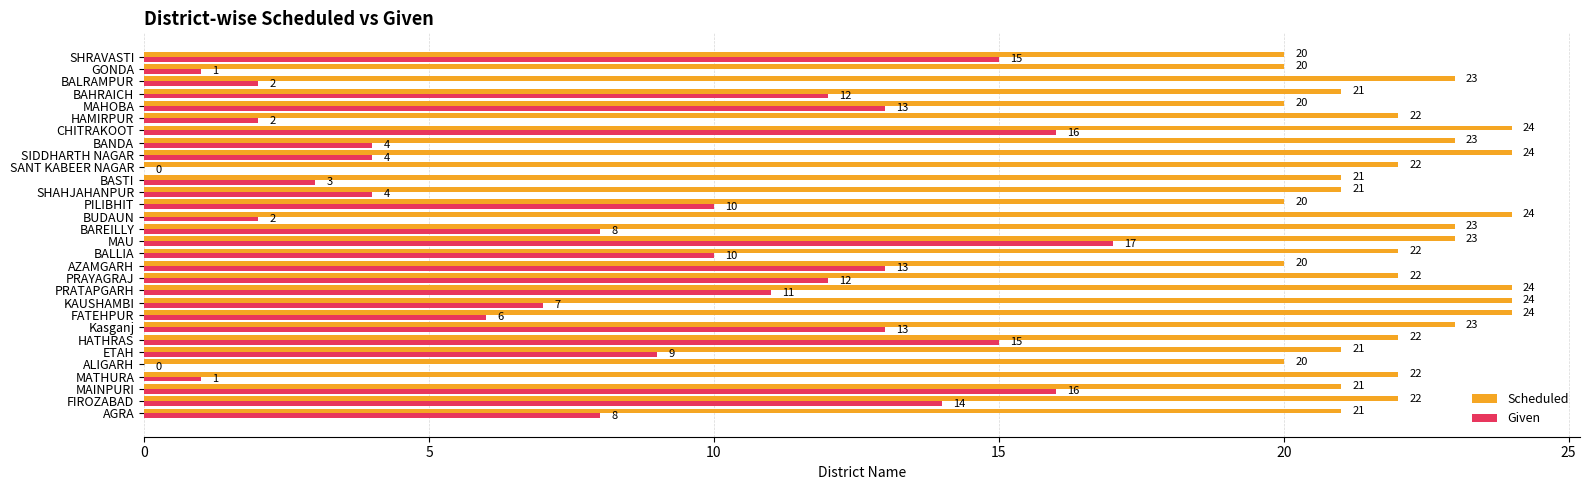

What is the maximum value shown in the chart?

24